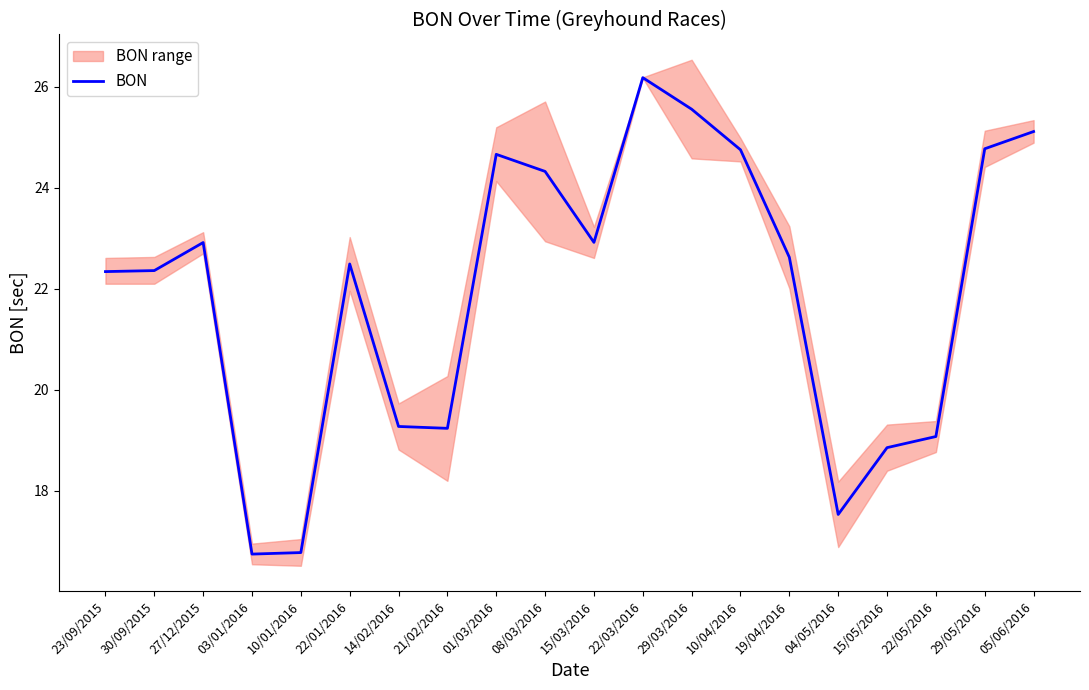

Which has a higher value, 14/02/2016 or 03/01/2016?

14/02/2016